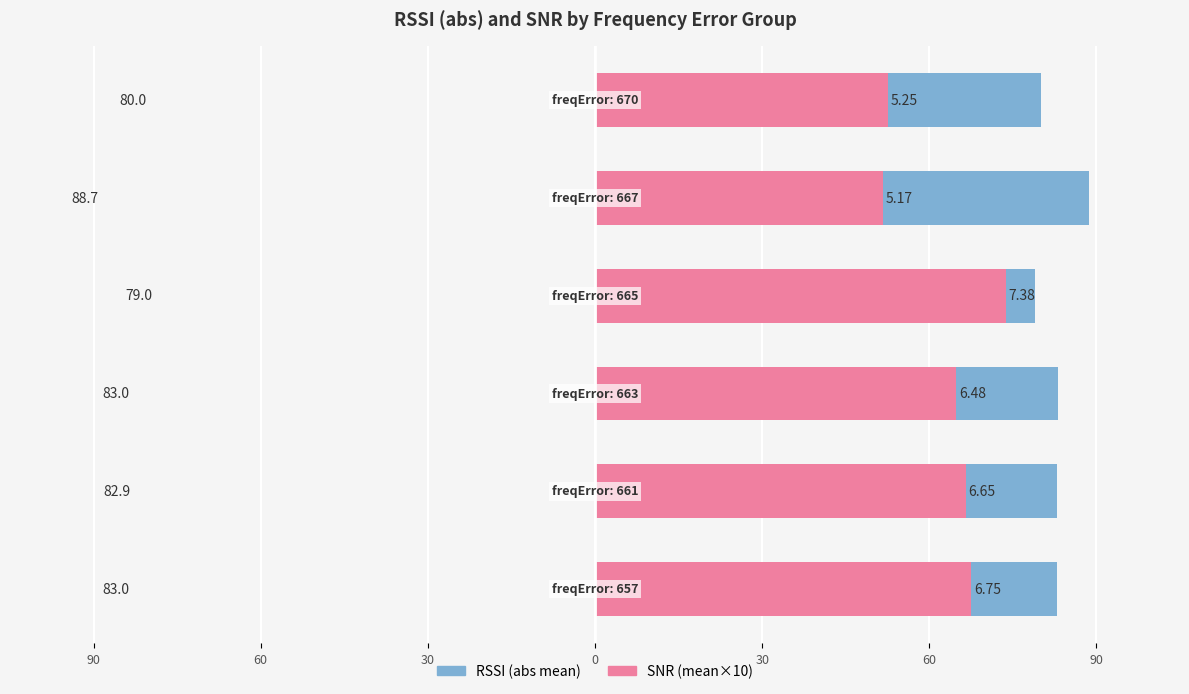

What is the value of the rssi (abs mean) bar at the 1st from the left?

83.0